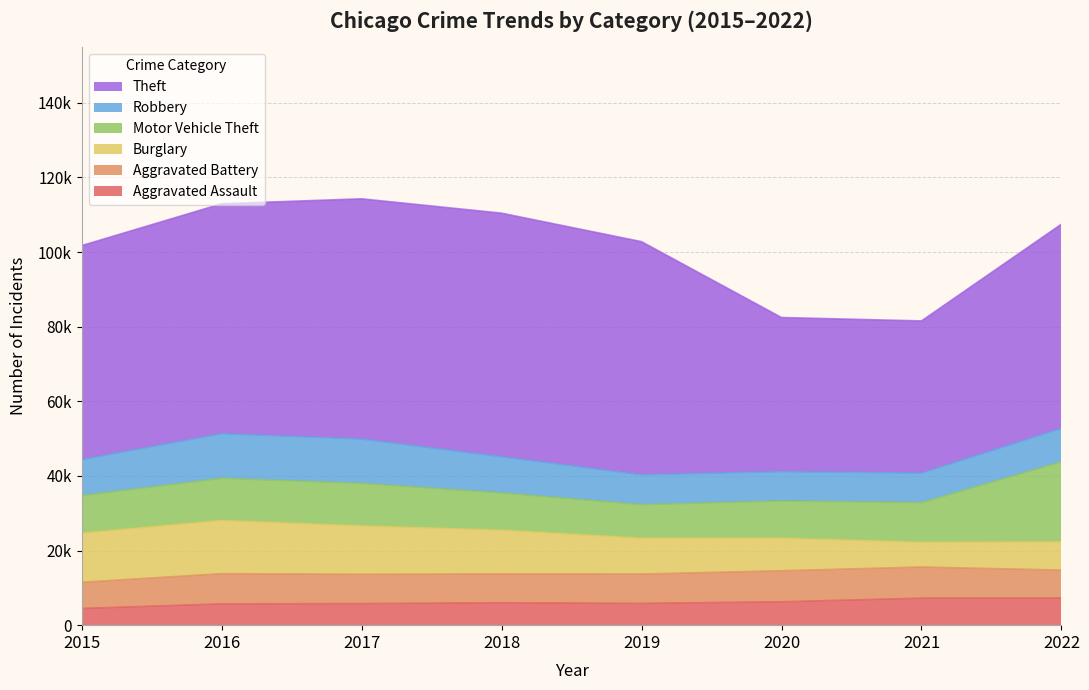

Which category has the highest value in the Burglary series?

2016